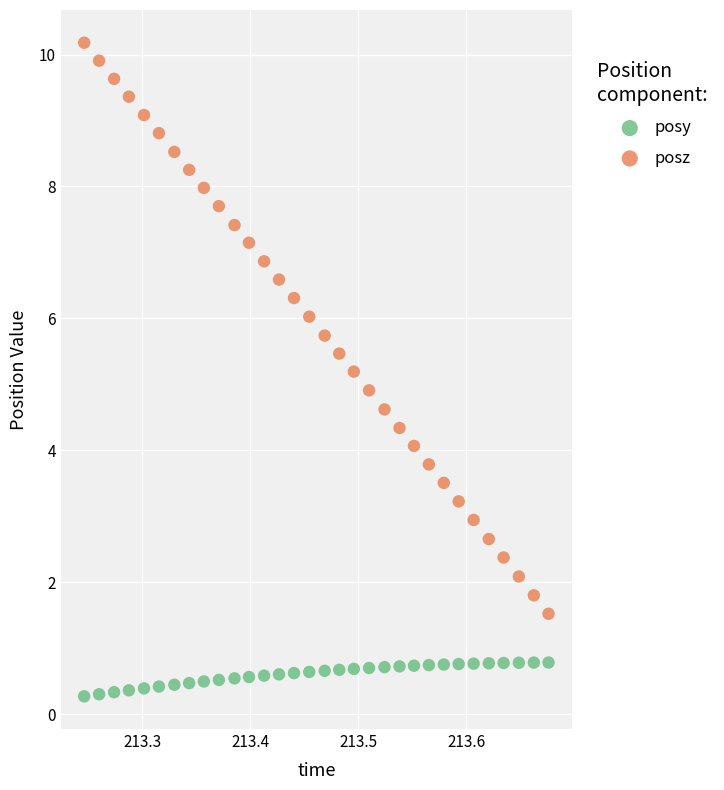

Across all data points, what is the range of X values (max minus min)?

0.4